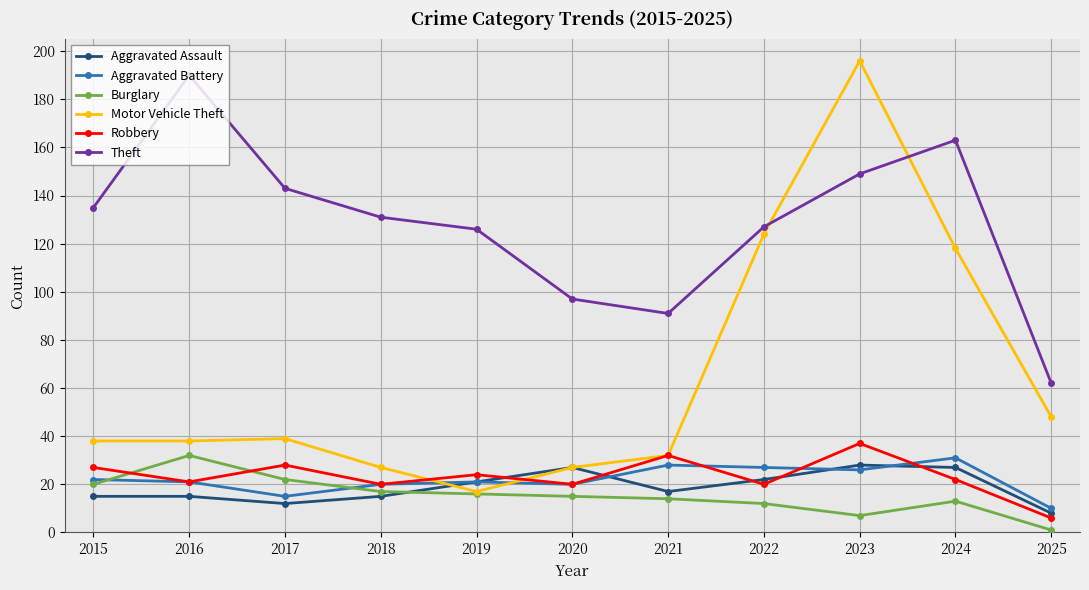

What is the value of the Robbery point at the 6th from the left?

20